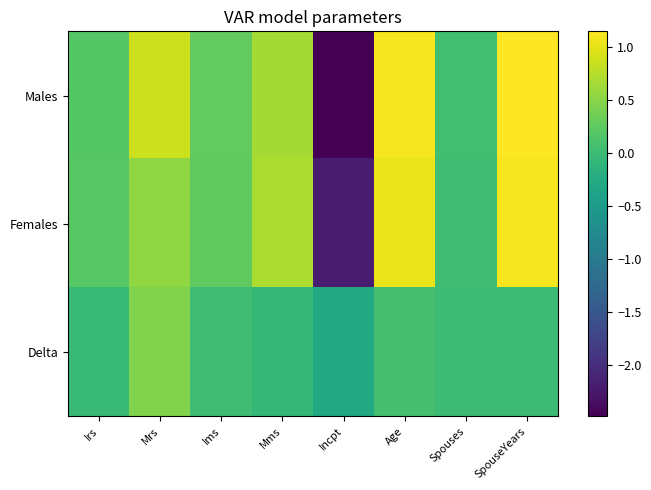

Reading left to right, list all the values displayed in this chart.

Males: Irs=0.2	Mrs=0.9	Ims=0.3	Mms=0.7	Incpt=-2.5	Age=1.1	Spouses=0.1	SpouseYears=1.1
Females: Irs=0.2	Mrs=0.6	Ims=0.3	Mms=0.7	Incpt=-2.2	Age=1.0	Spouses=0.0	SpouseYears=1.1
Delta: Irs=-0.0	Mrs=0.5	Ims=0.0	Mms=-0.1	Incpt=-0.3	Age=0.1	Spouses=0.0	SpouseYears=0.0